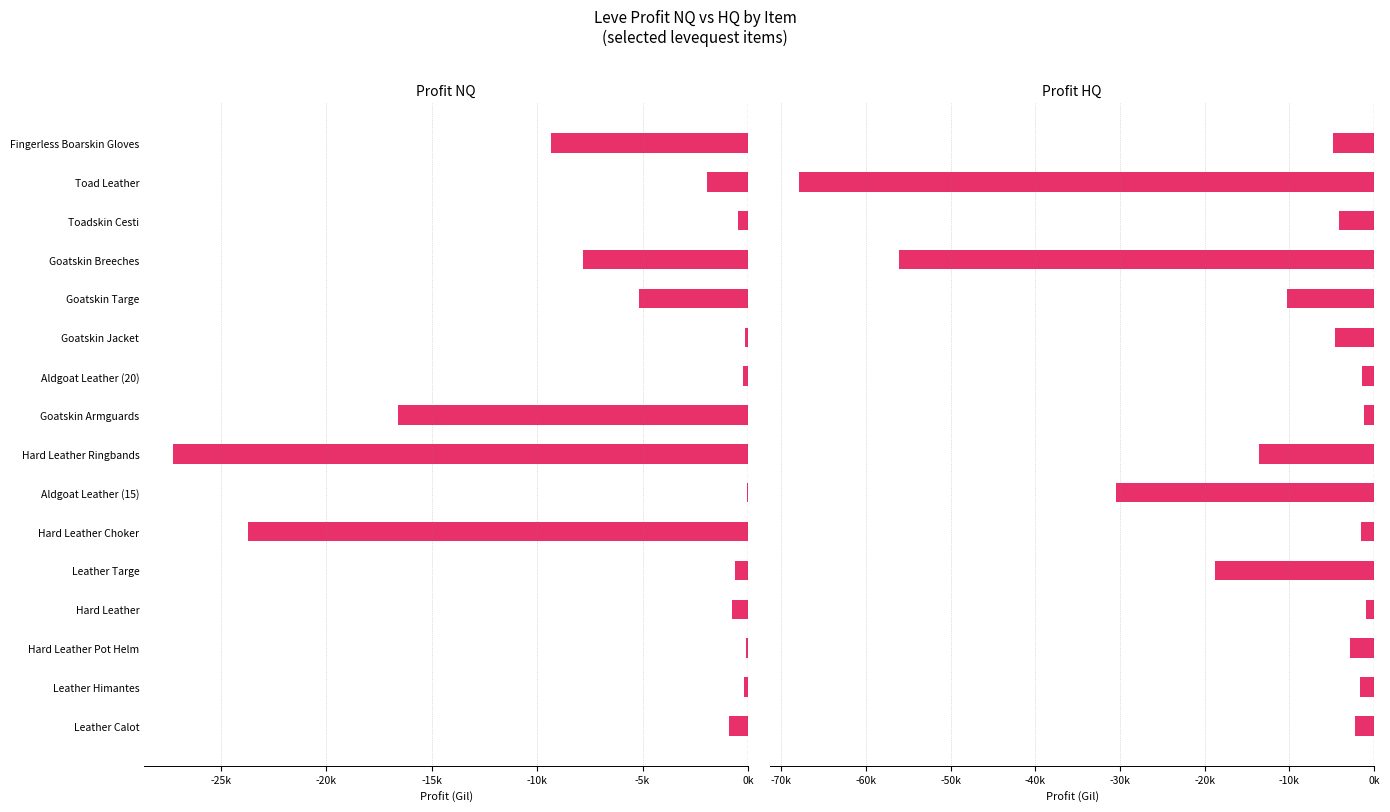

What are all the series names shown in the legend?

Profit NQ, Profit HQ